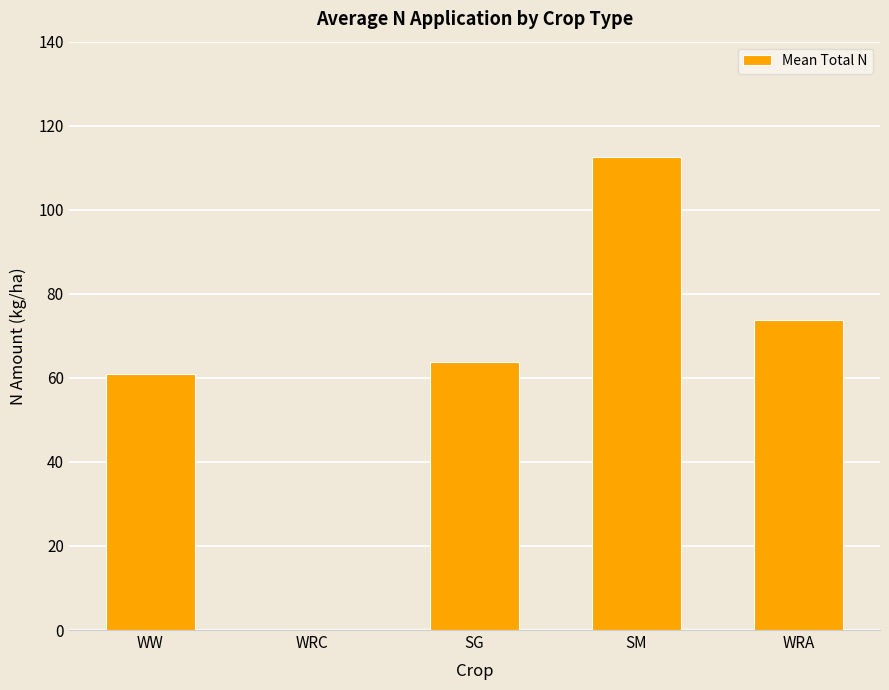

Are the bars horizontal?

No